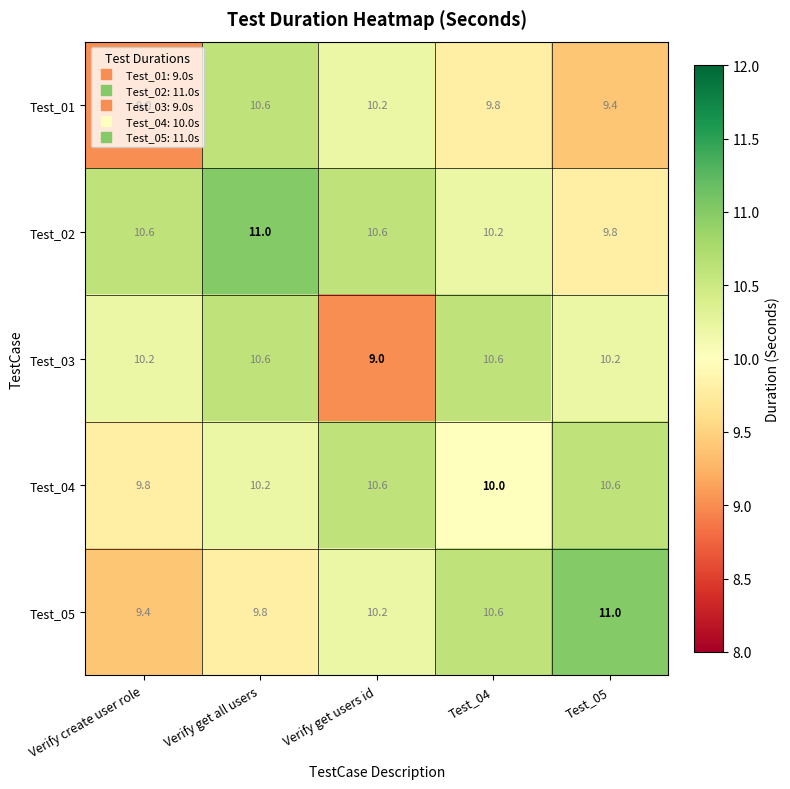

What is the sum of all Test_03 values?

50.6